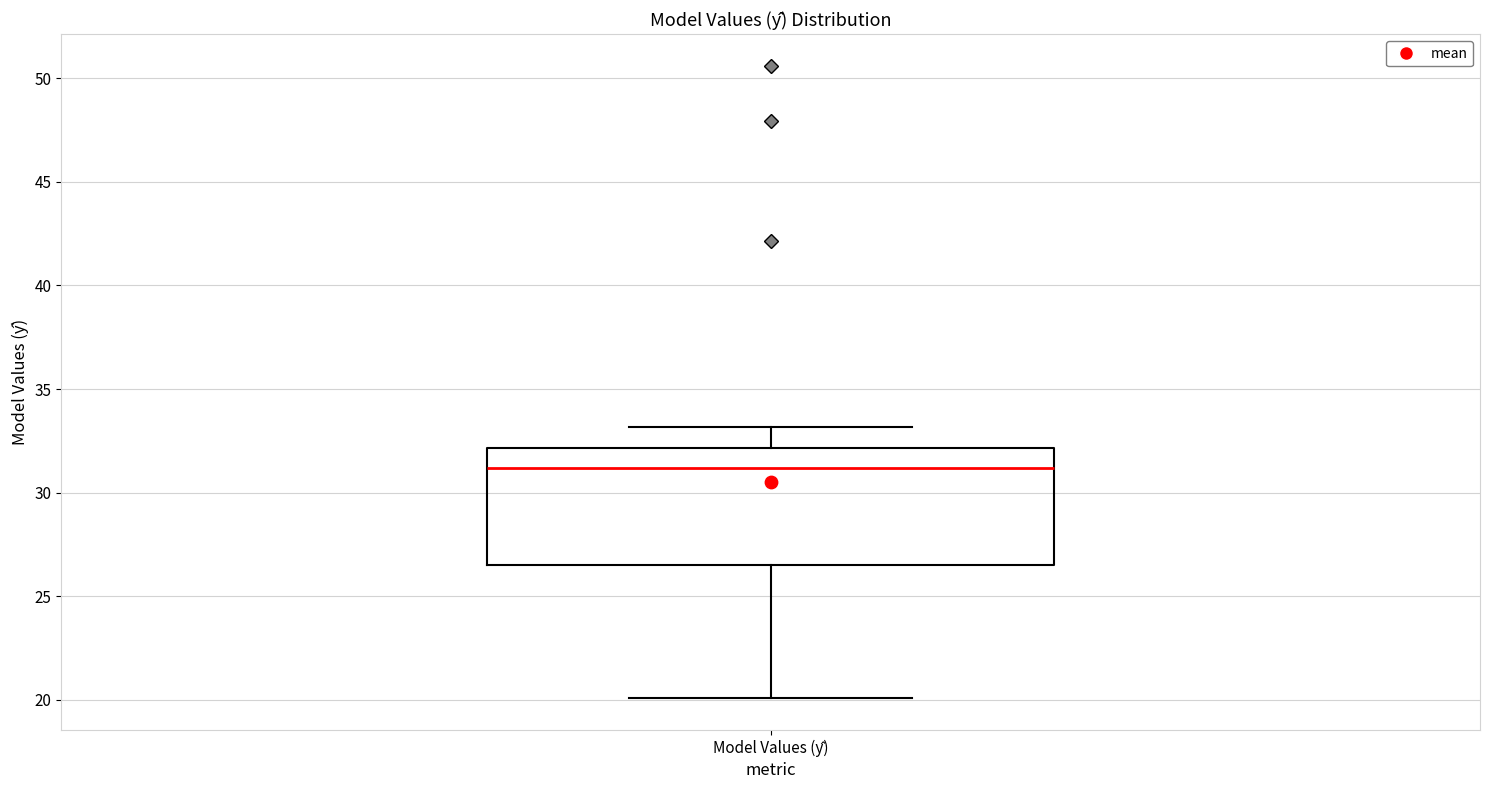

Read this box plot against the y-axis: the position of the median line, the range covered by the box, and the ends of both whiskers. The values are not printed on the chart, so give them approximately, as read against the axis.

median 31.0, box 26.5 to 32.0, whiskers 20.0 to 33.0